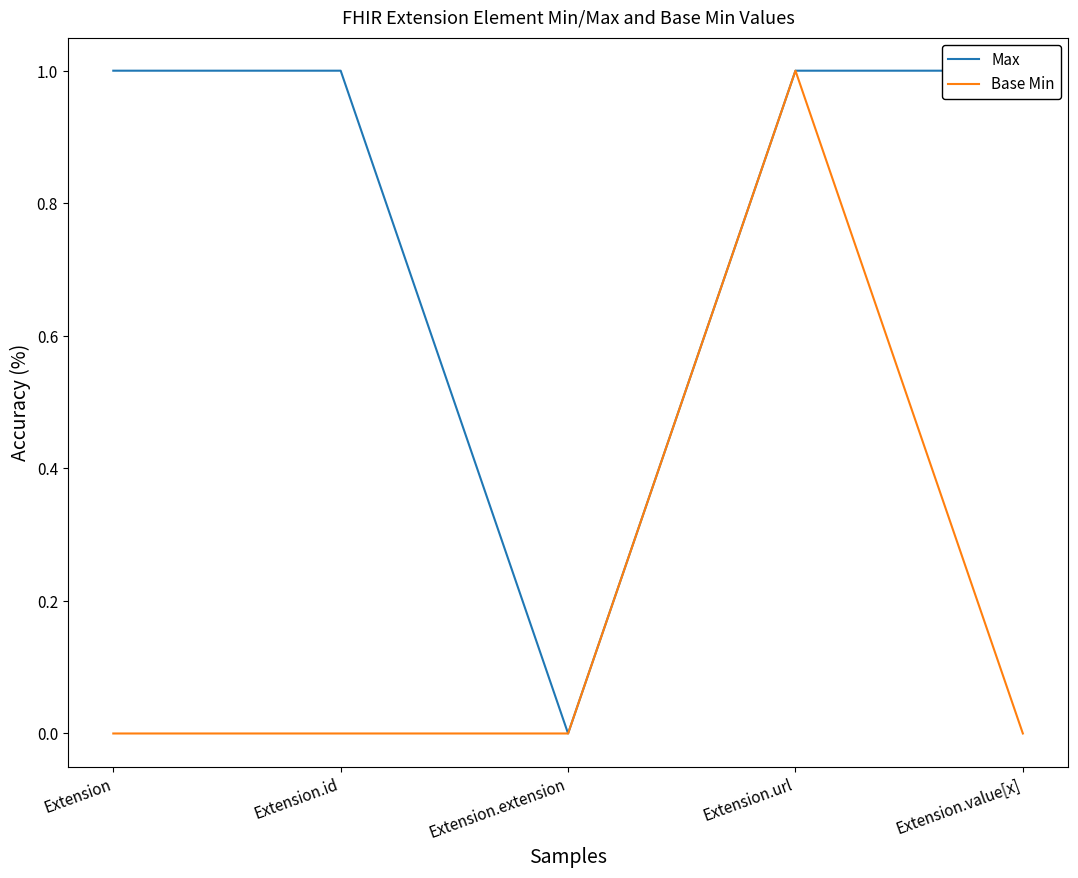

What is the label of the 3rd point from the left?

Extension.extension